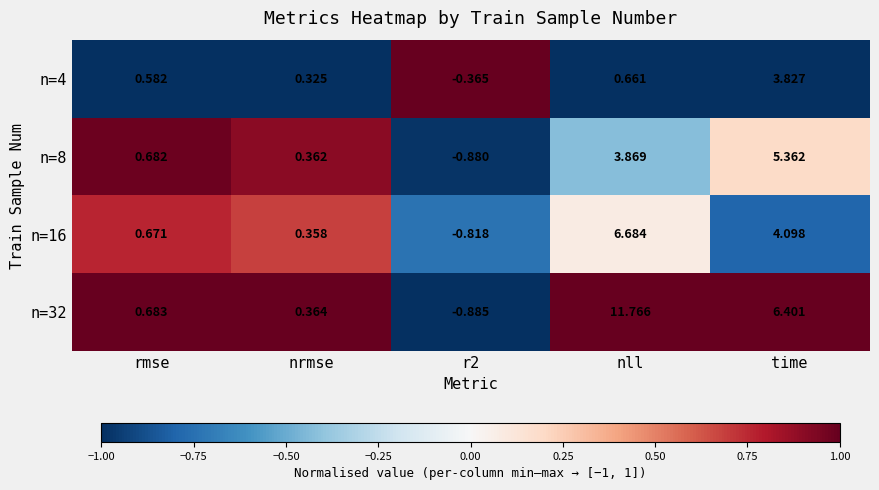

Which label corresponds to the smallest value in the chart?

r2